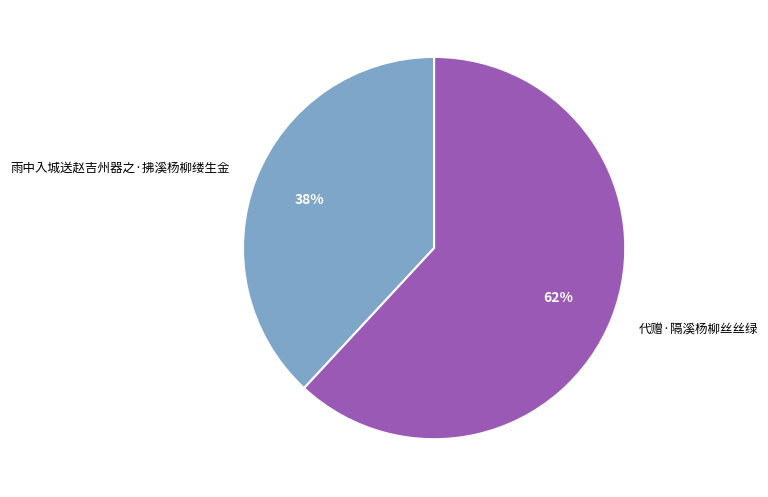

Which slice is the smallest?

雨中入城送赵吉州器之·拂溪杨柳缕生金